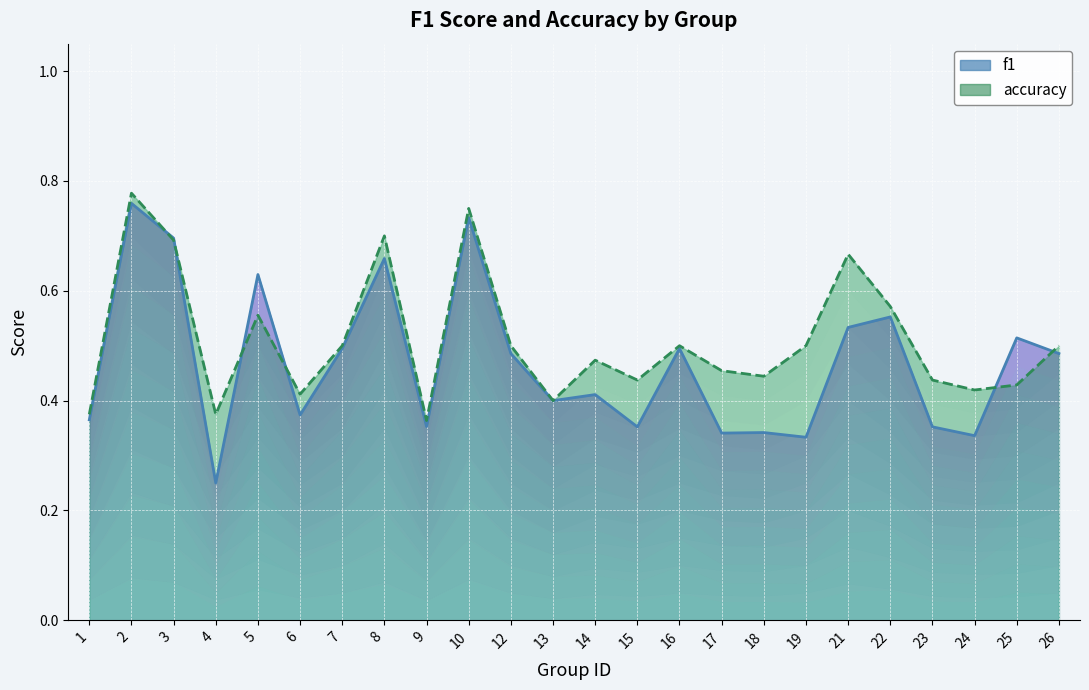

What is the greatest value displayed?

0.8